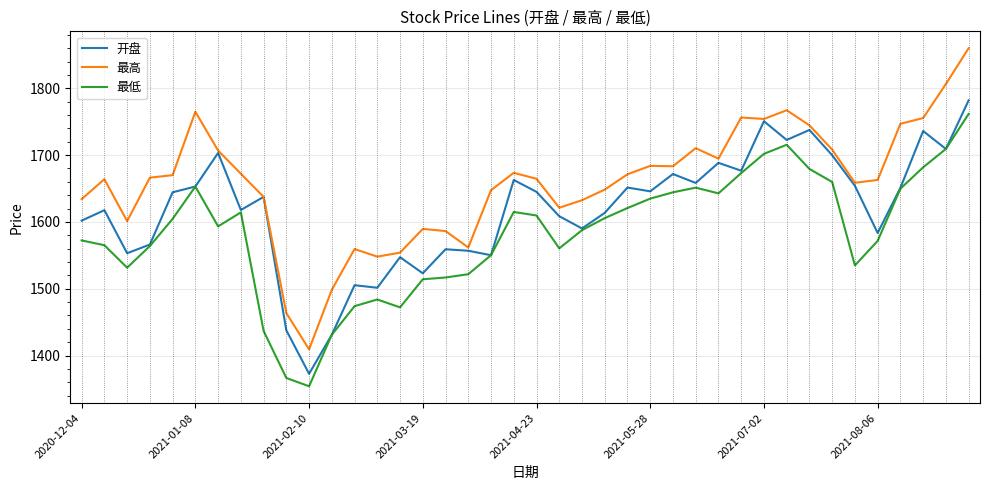

Which series has the largest total across all categories?

最高